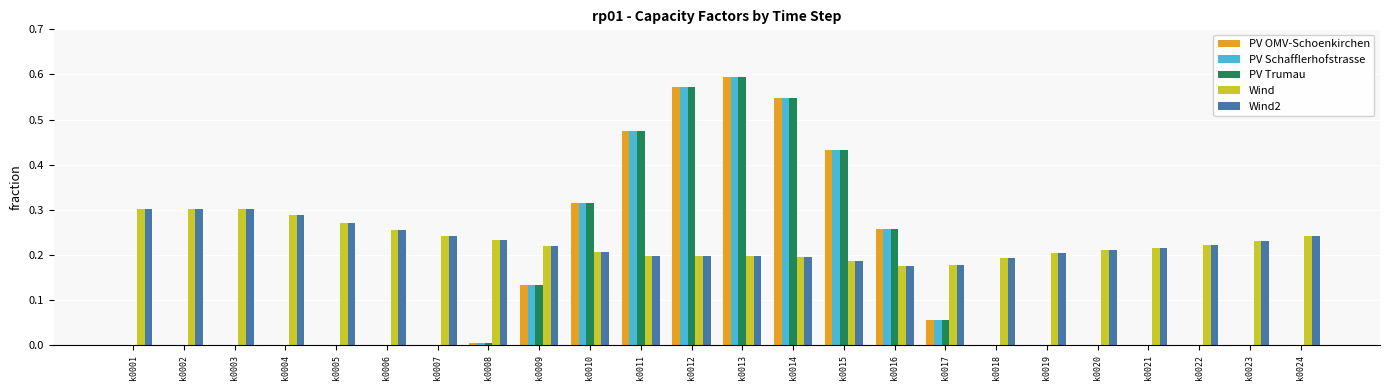

The value of Wind at k0014 is 0.2. True or false?

True